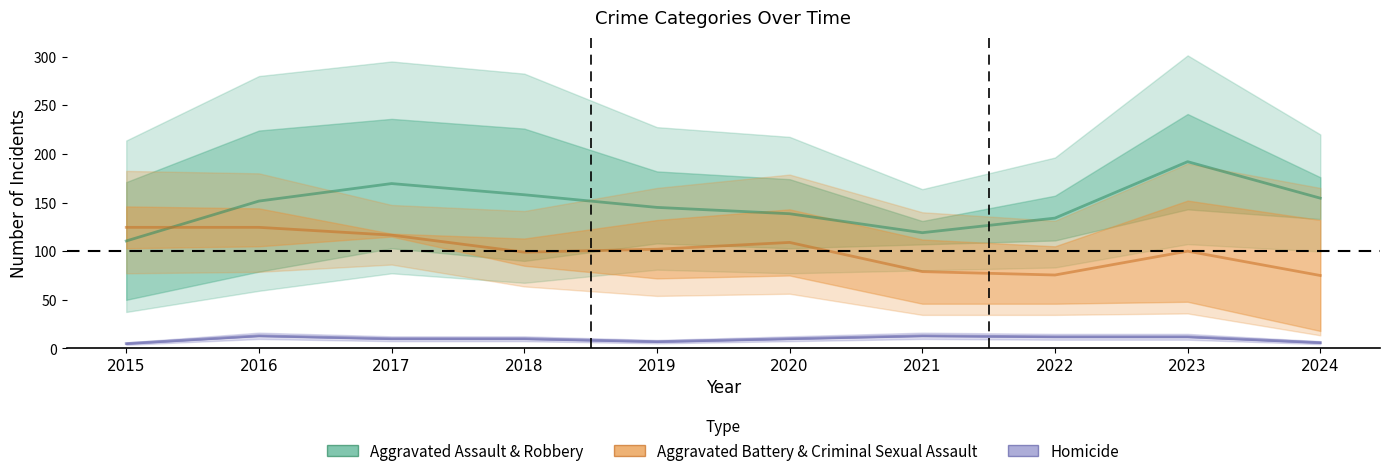

How many intersections are there between Aggravated Assault & Robbery and Aggravated Battery & Criminal Sexual Assault?

1